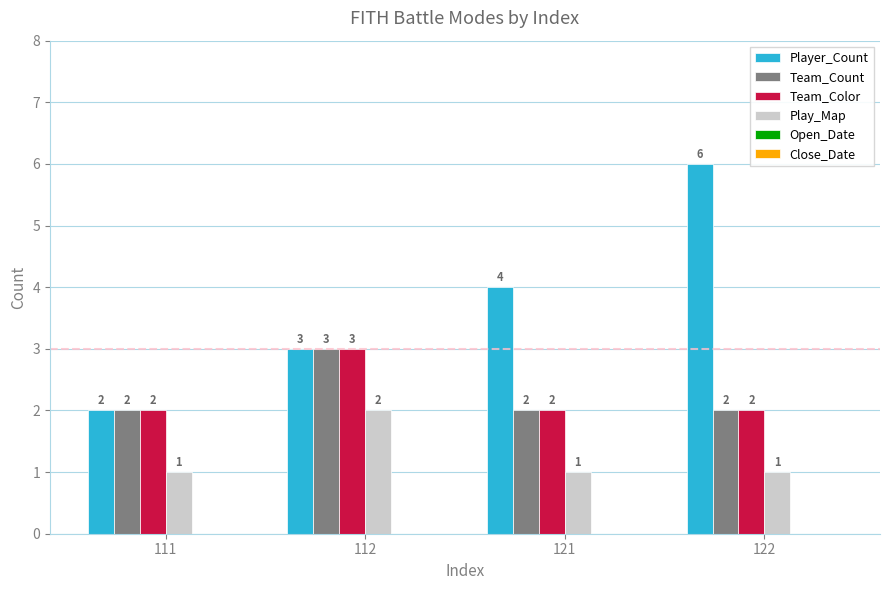

Which series has the largest total across all categories?

Player_Count